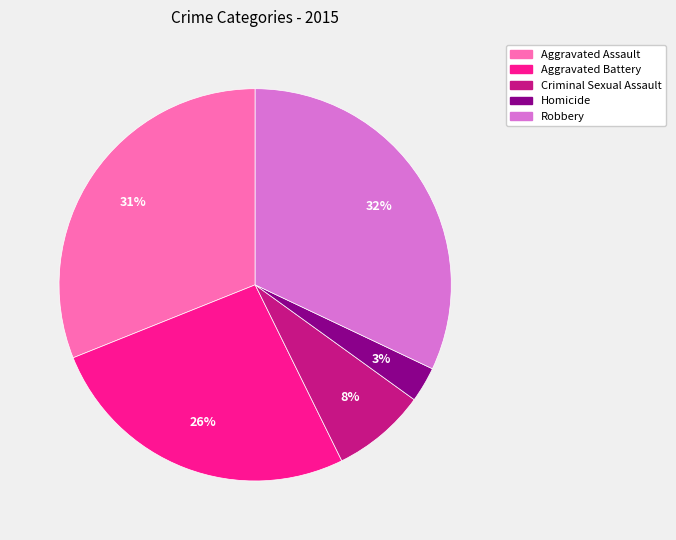

Combined, do Criminal Sexual Assault and Aggravated Battery account for over 50%?

No